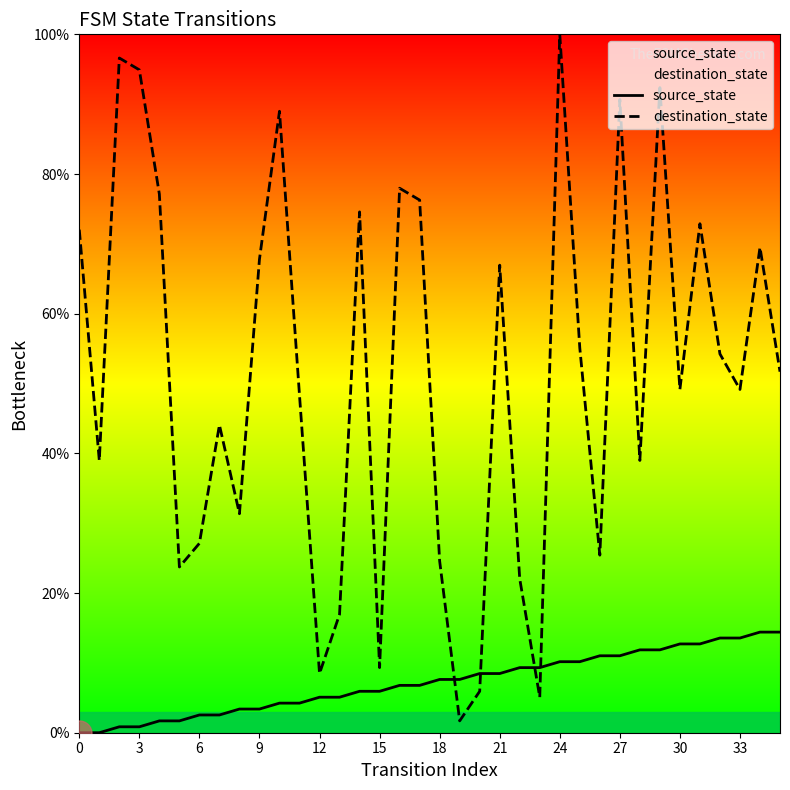

What are all the series names shown in the legend?

source_state, destination_state